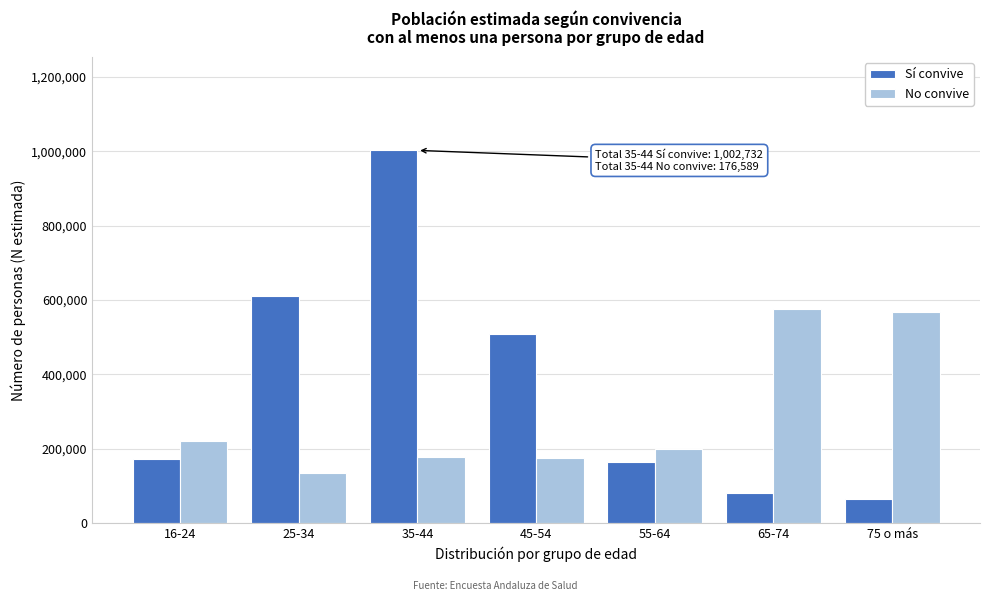

What is the approximate value of Sí convive at 65-74, to the nearest 100?

80800